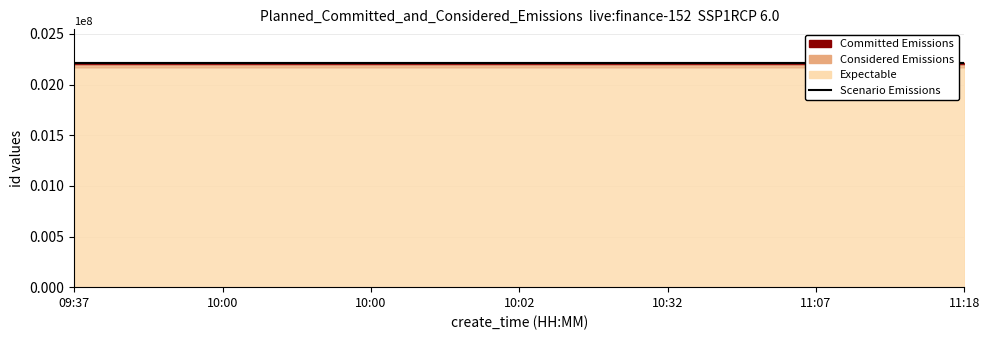

What value does the data have at 10:00, to the nearest 10?

2212810